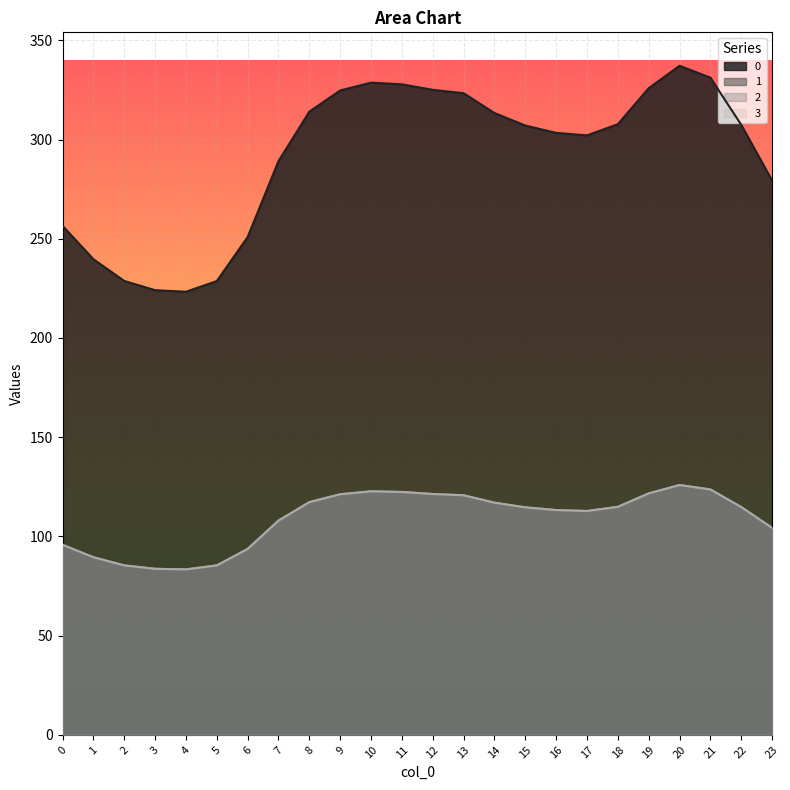

At which category does 2 reach its first local valley?

4